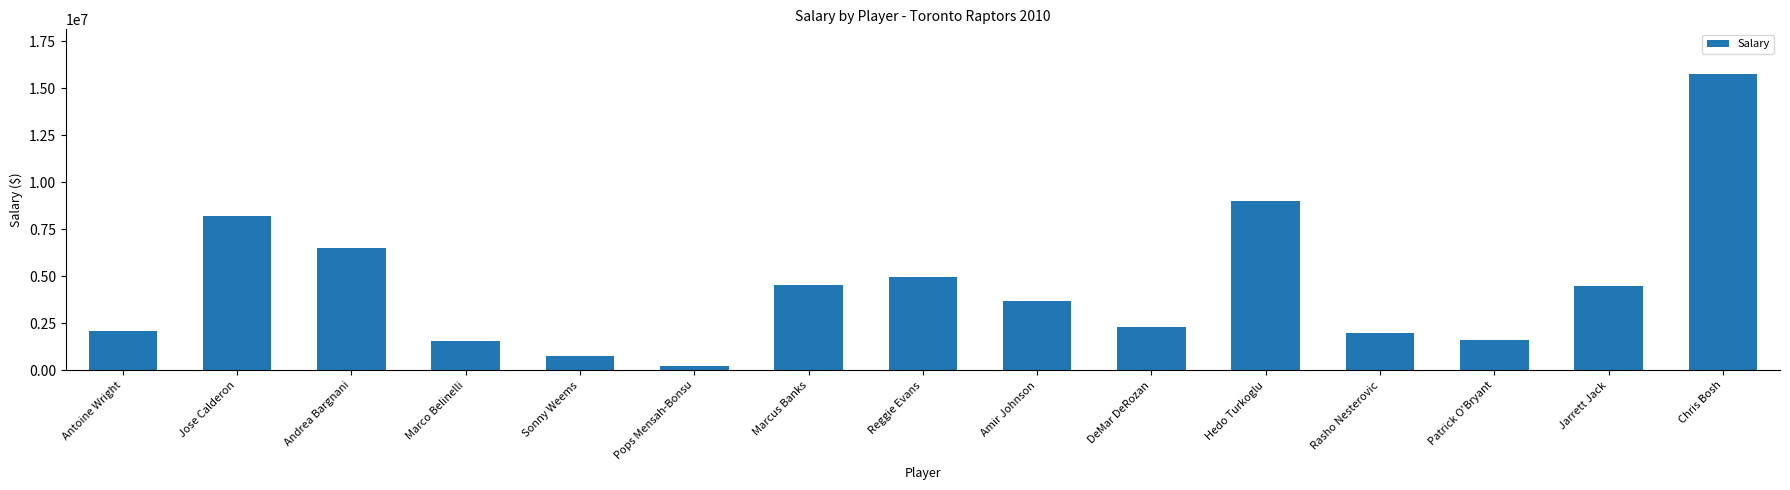

What is the label of the 11th bar from the right?

Sonny Weems